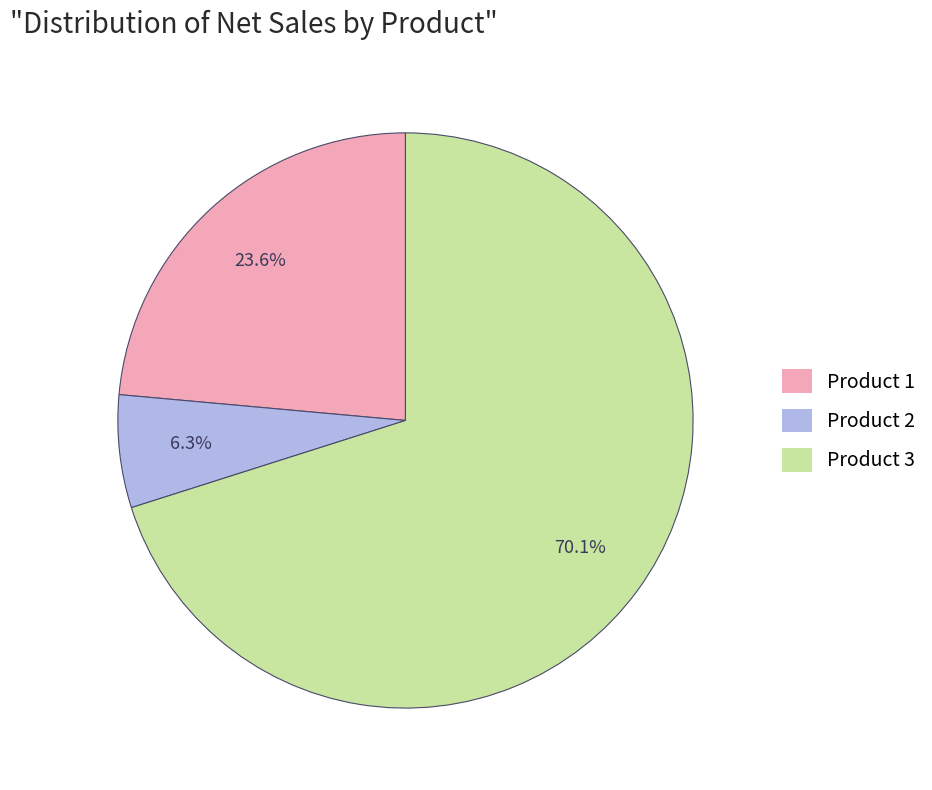

To the nearest percent, what is the difference between the largest and smallest slice percentages?

64%